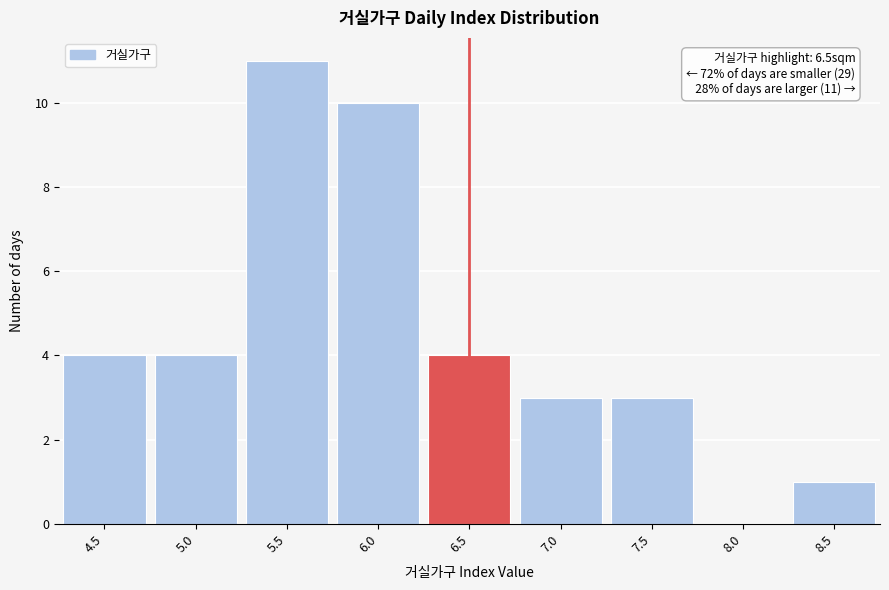

Reading left to right, transcribe all the data shown in this chart.

4.5=4	5.0=4	5.5=11	6.0=10	6.5=4	7.0=3	7.5=3	8.0=0	8.5=1